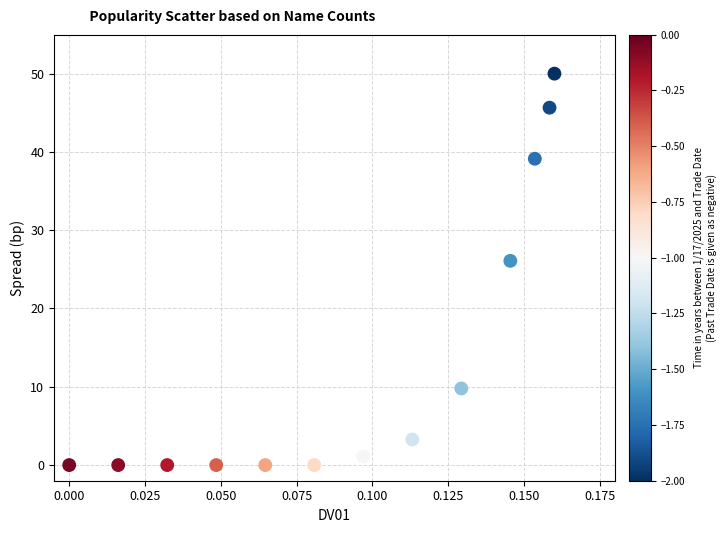

What Y value in the scatter plot is closest to 25?

26.1